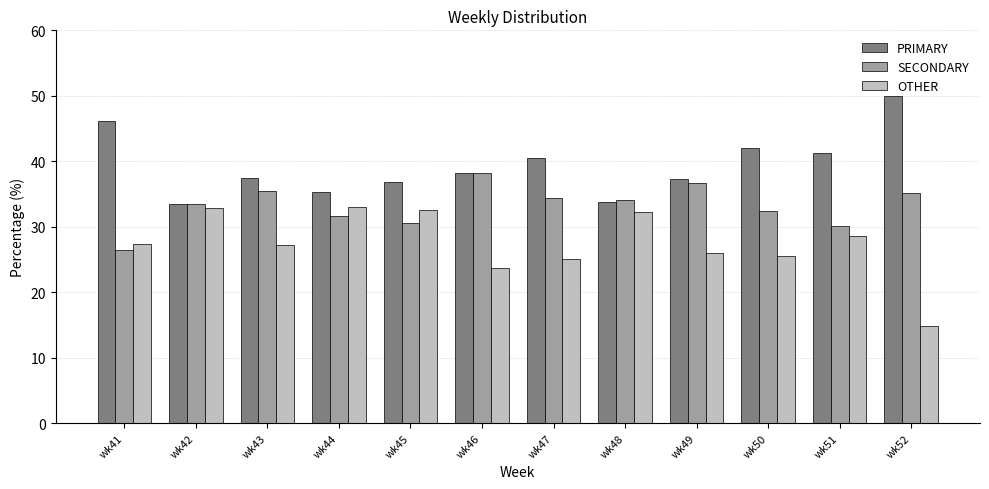

What is the sum of the OTHER values at wk42 and wk45?

65.5